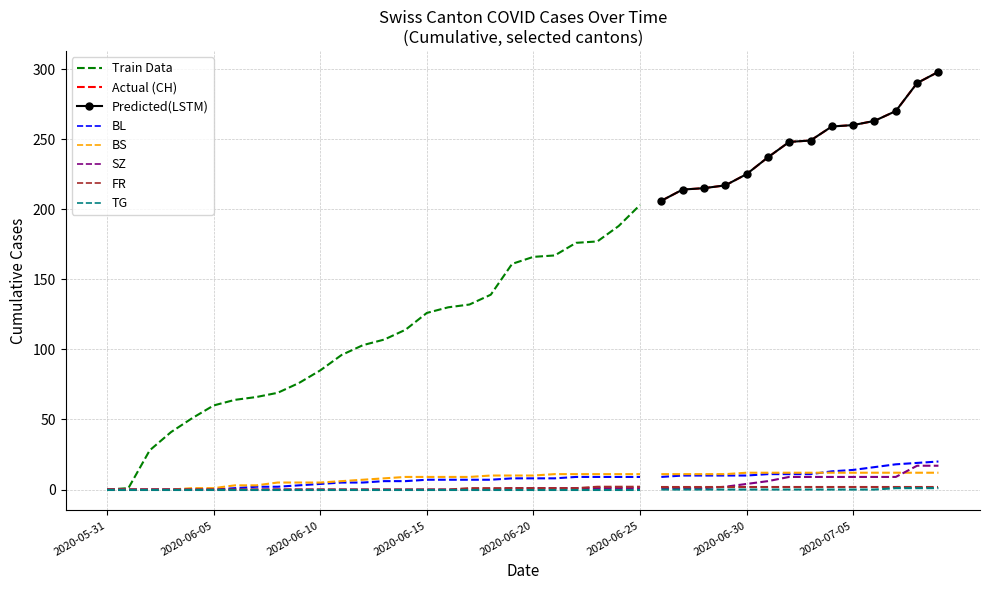

The value of TG at 2020-07-09 is 1. True or false?

False